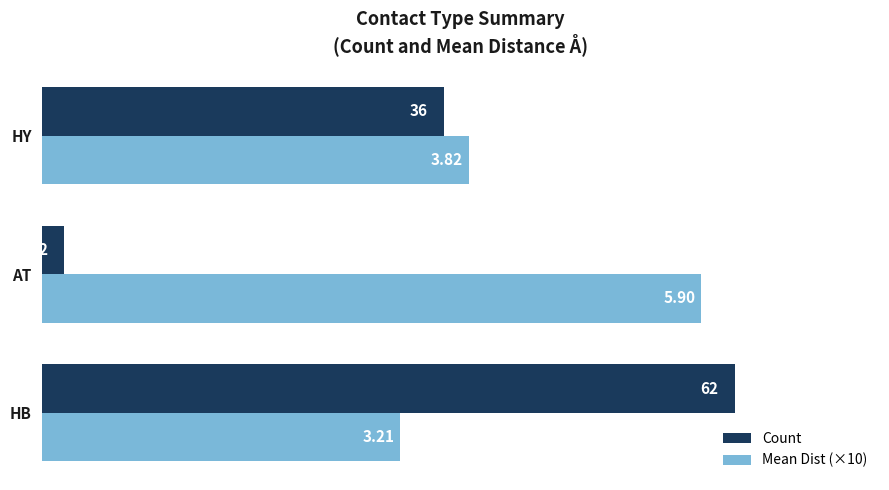

Rank the series by their average value, from highest to lowest.

Mean Dist (×10), Count